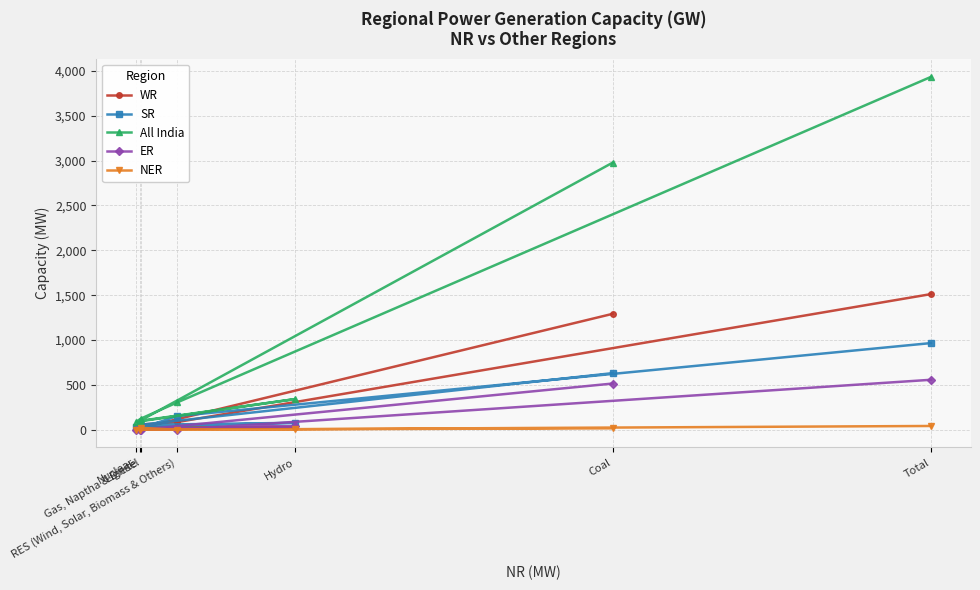

What is the difference between the maximum and minimum values in the ER series?

557